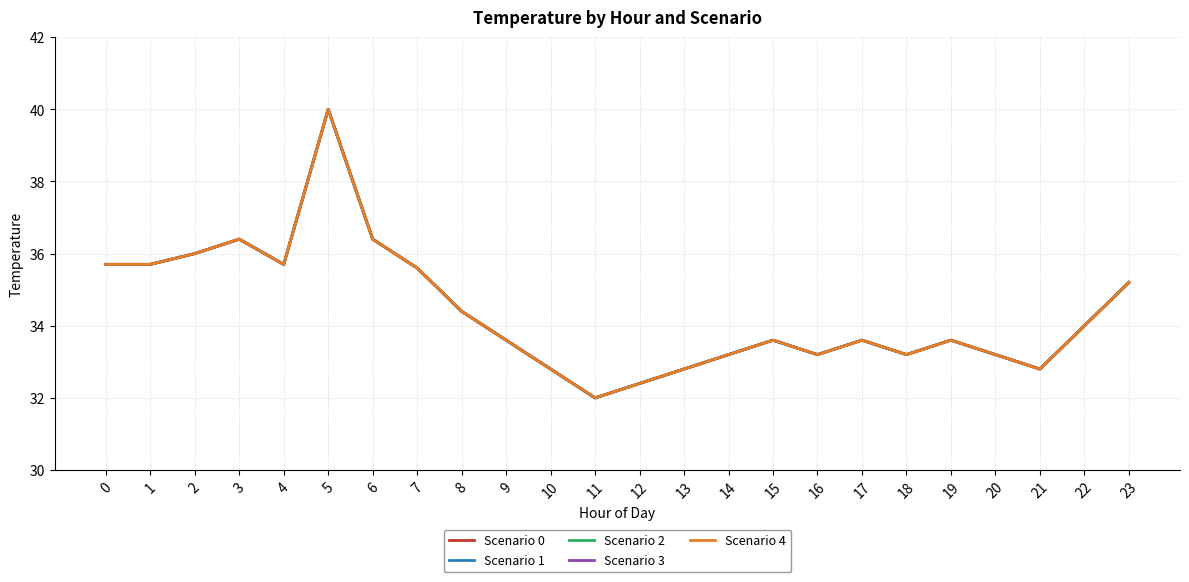

Does the chart have visible grid lines?

Yes